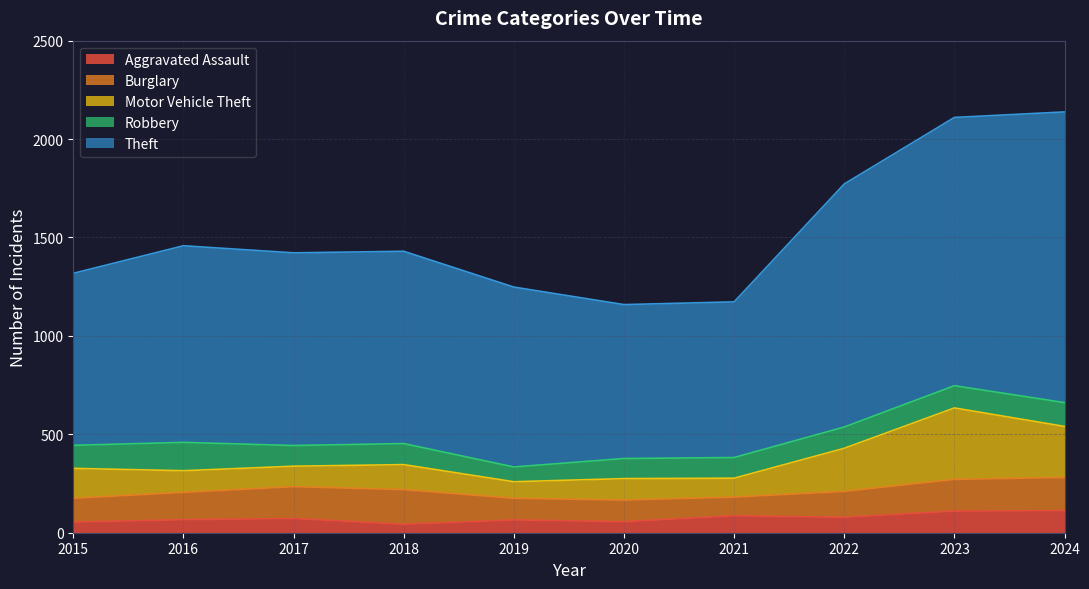

What are all the series names shown in the legend?

Aggravated Assault, Burglary, Motor Vehicle Theft, Robbery, Theft